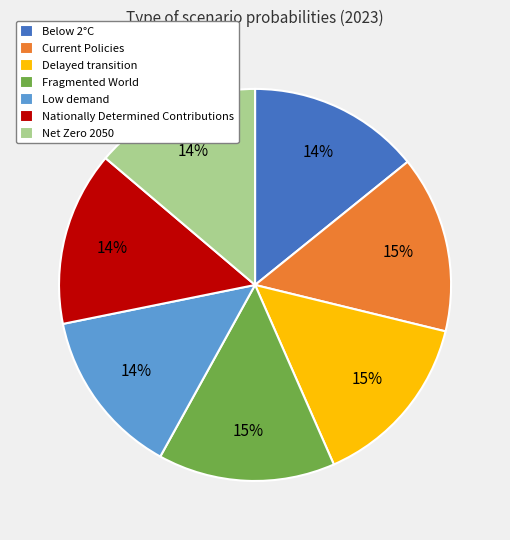

Between Net Zero 2050 and Fragmented World, which is larger?

Fragmented World